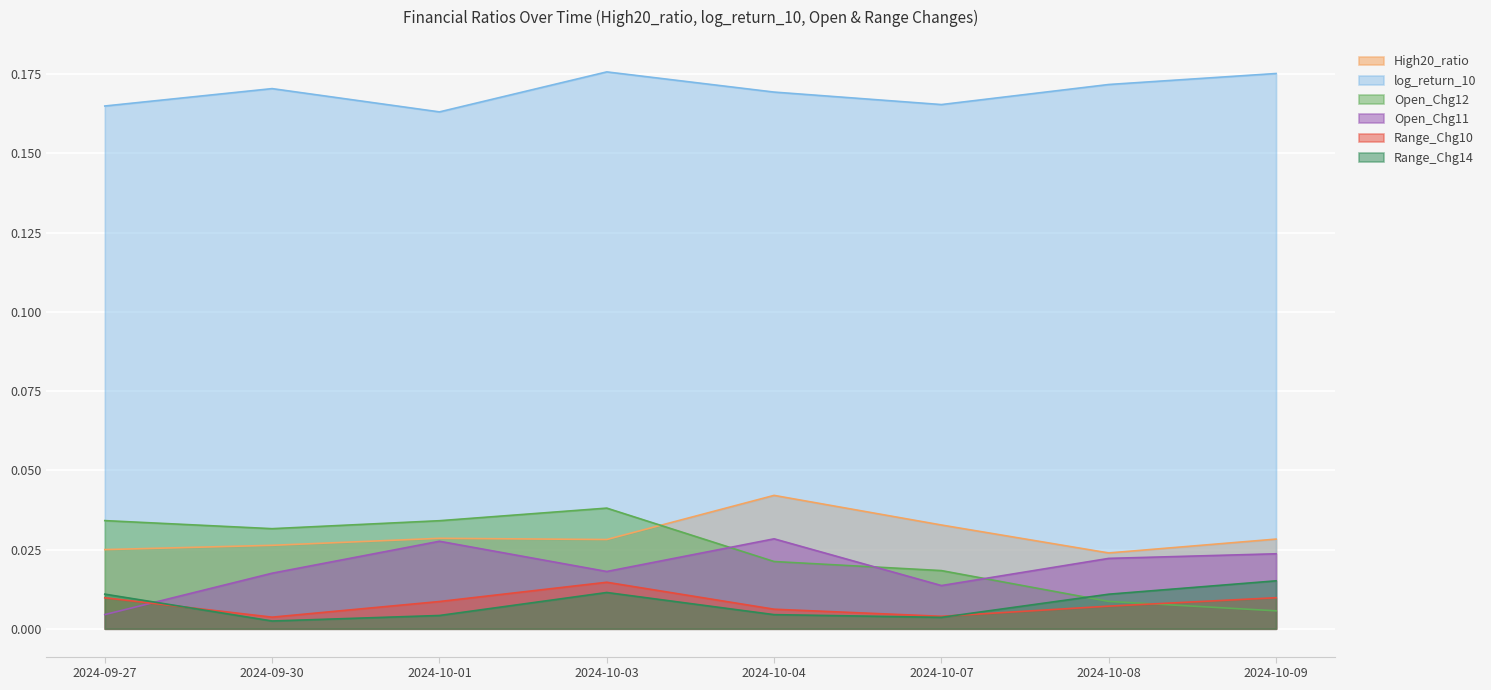

Count the Open_Chg12 values in the range 0 to 1.

8